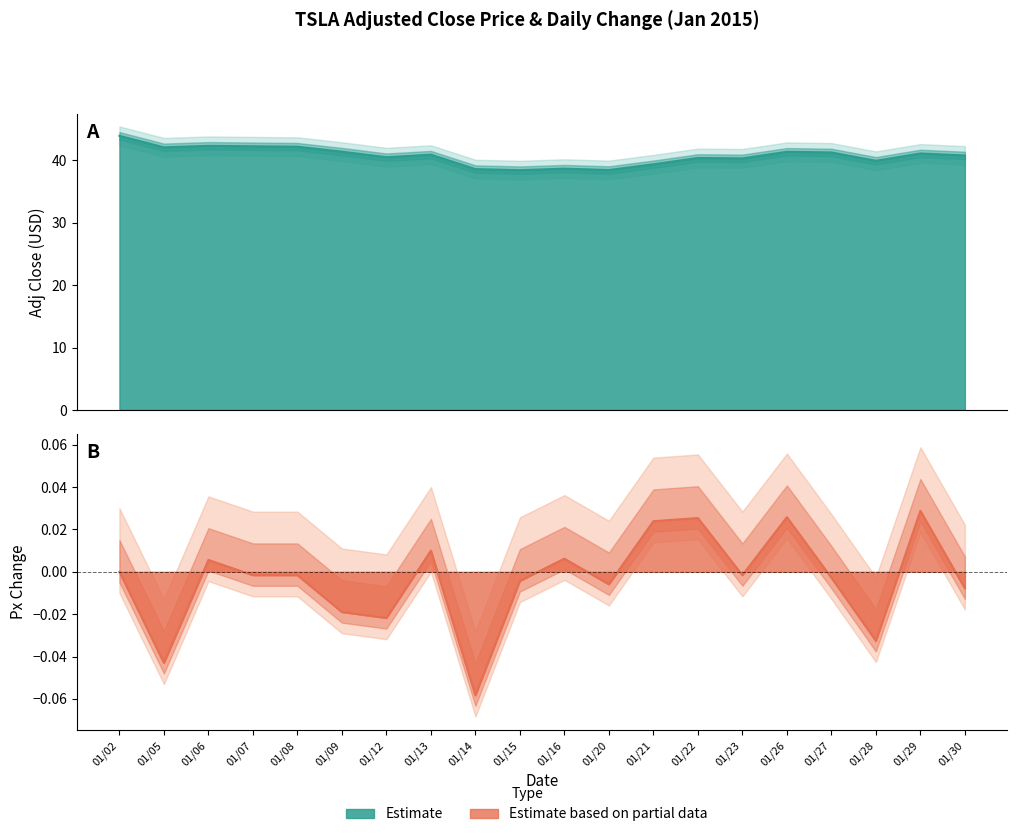

What is the difference between the maximum and second lowest values in the px_change series?

0.1